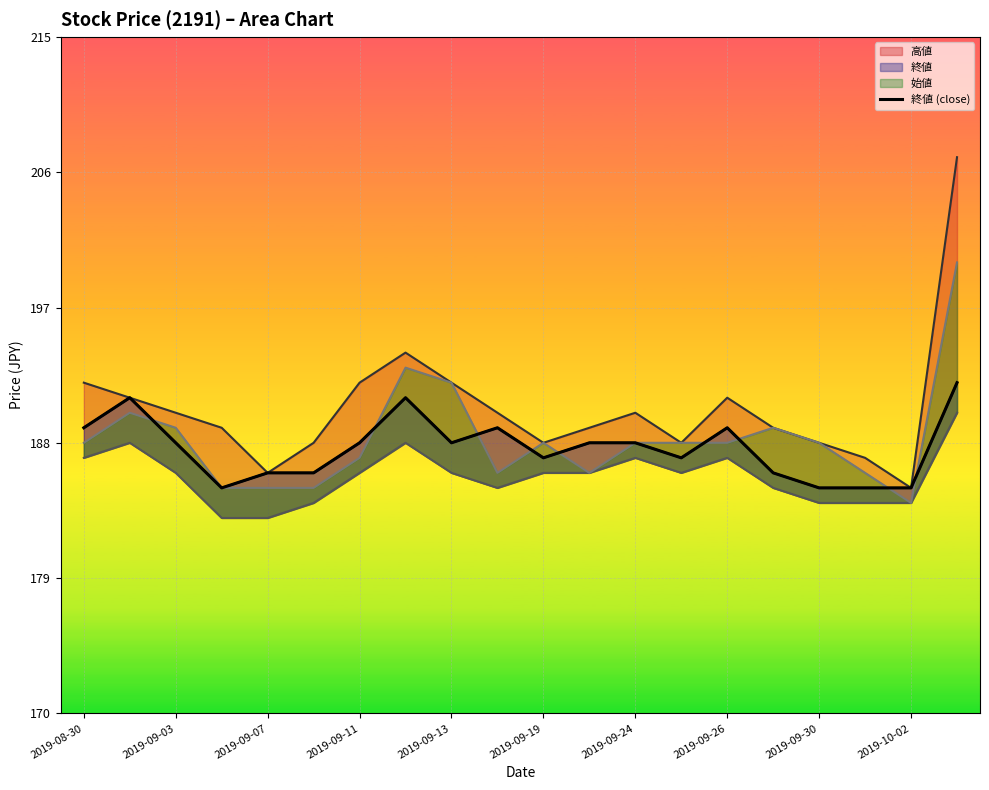

What is the sum of all values?

3753